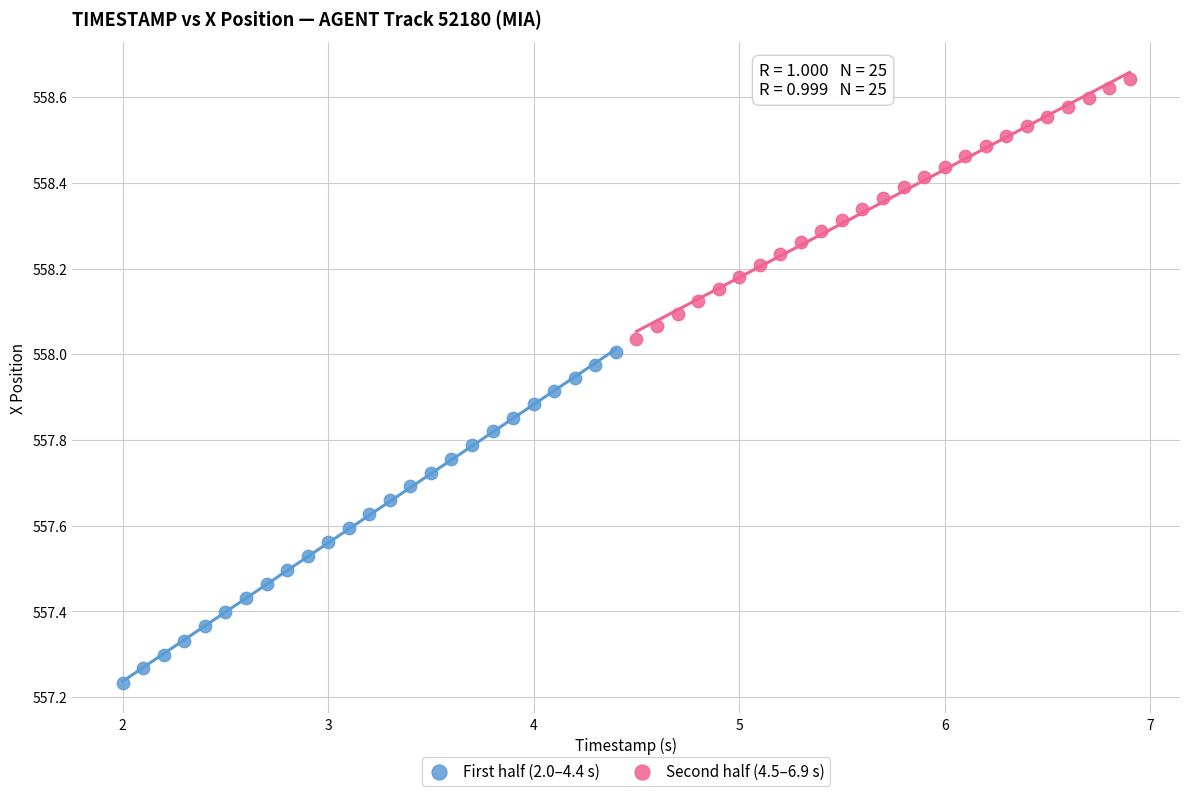

Which series reaches the maximum Y coordinate?

Second half (4.5–6.9 s)